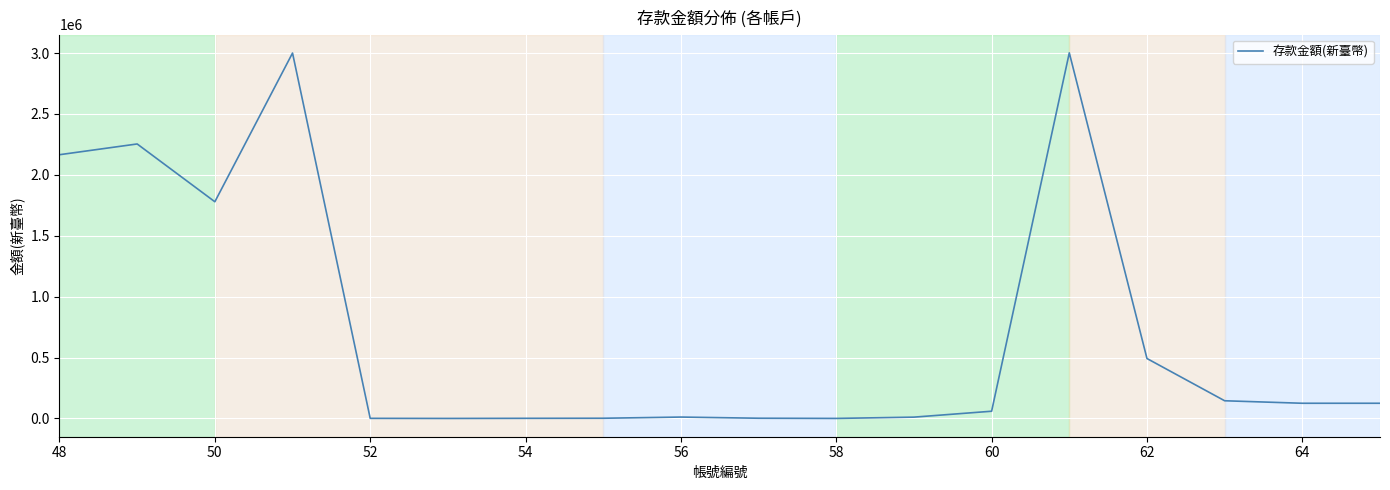

How many lines are shown in the chart?

1